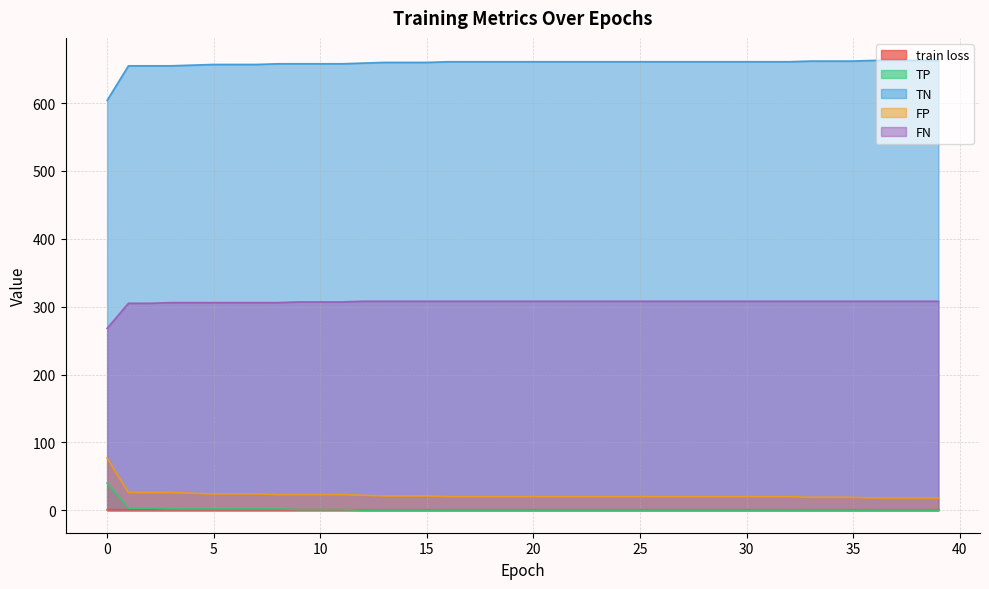

True or false: FP and FN cross at least once.

False